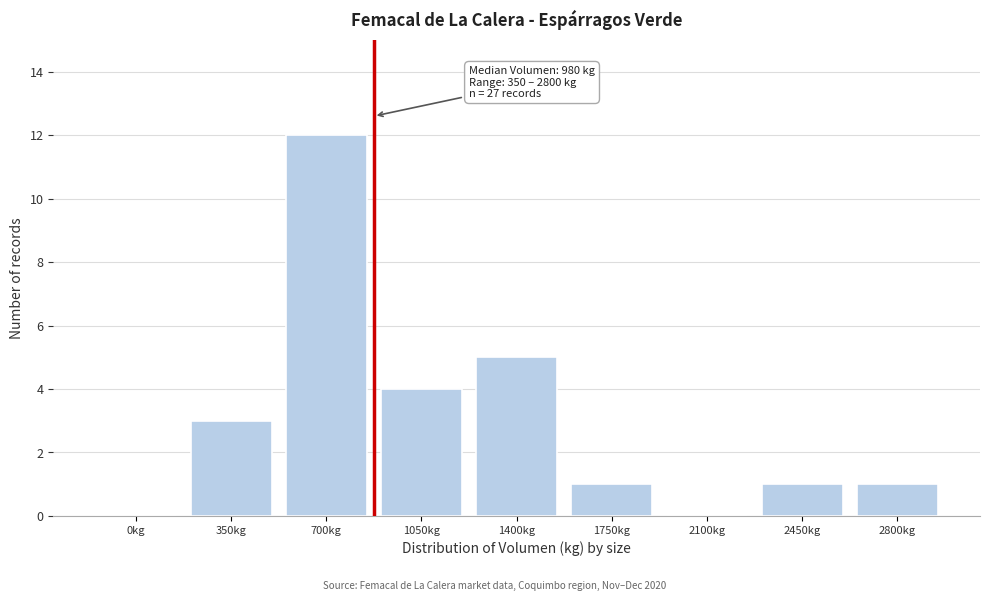

Reading left to right, extract all data points from this chart.

0kg=0	350kg=3	700kg=12	1050kg=4	1400kg=5	1750kg=1	2100kg=0	2450kg=1	2800kg=1